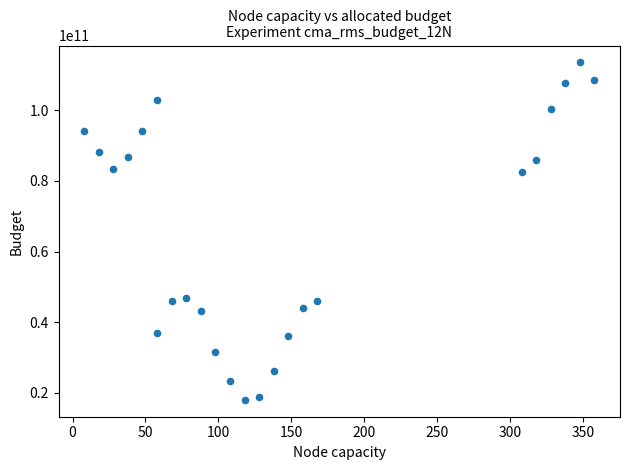

What is the range of Y values (max minus min)?

95610000000